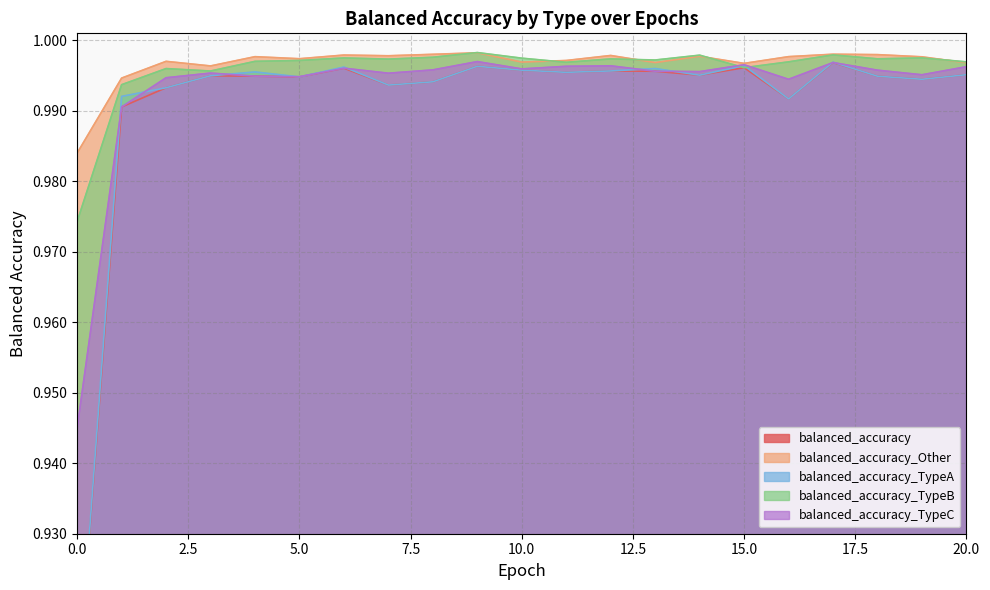

How many series are shown in this chart?

5